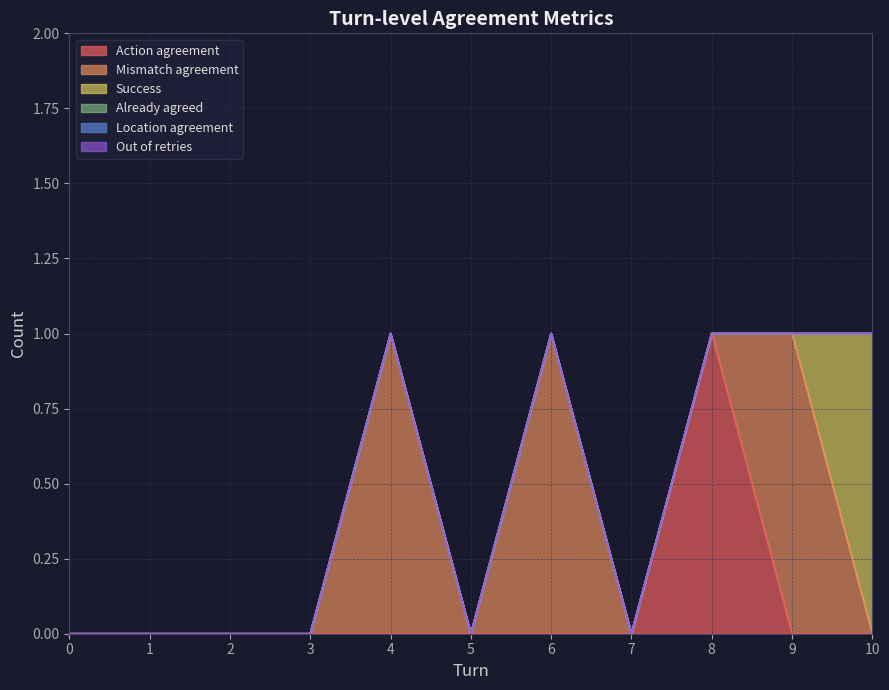

True or false: Already agreed and Out of retries cross at least once.

False